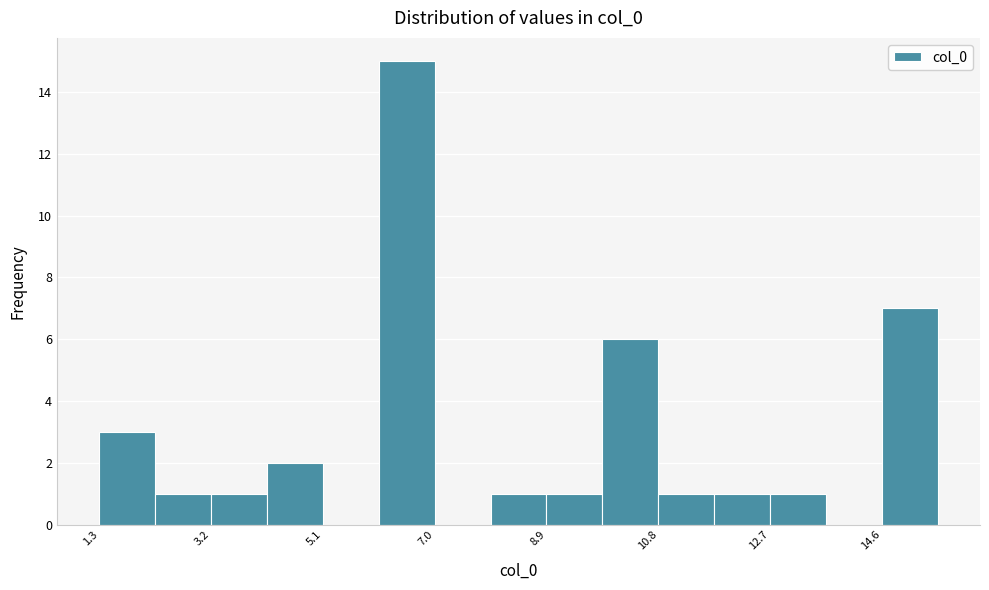

Reading left to right, list every bar in this chart as the range it spans on the x-axis followed by its height. Neither the bar edges nor the heights are printed on the chart, so give them approximately, as read against the axes.

1.4 to 2.2: 3
2.2 to 3.2: 1
3.2 to 4.2: 1
4.2 to 5.2: 2
5.2 to 6.0: 0
6.0 to 7.0: 15
7.0 to 8.0: 0
8.0 to 8.8: 1
8.8 to 9.8: 1
9.8 to 10.8: 6
10.8 to 11.8: 1
11.8 to 12.6: 1
12.6 to 13.6: 1
13.6 to 14.6: 0
14.6 to 15.6: 7